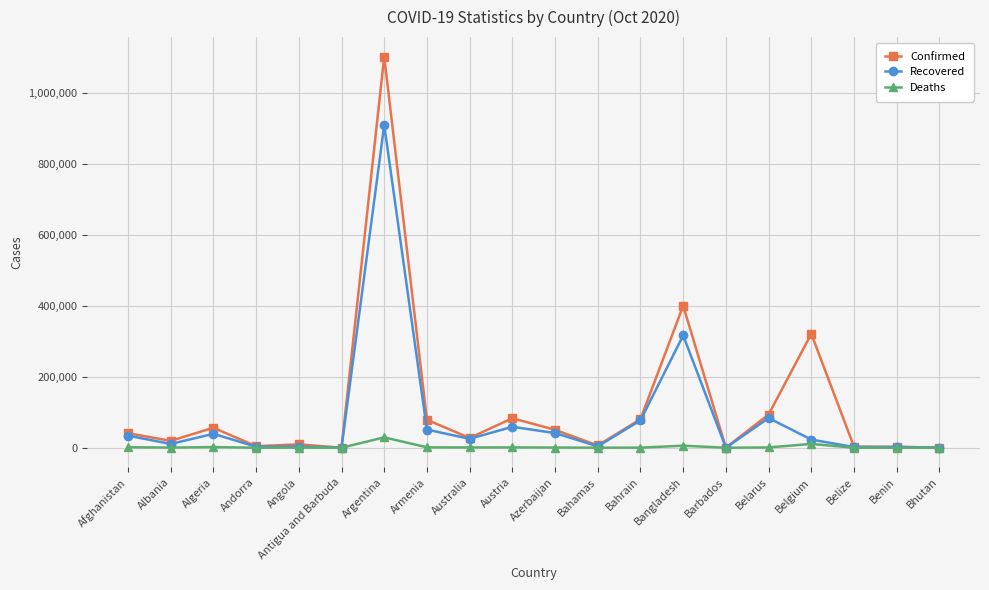

What is the sum of the Confirmed values at Armenia and Andorra?

83135